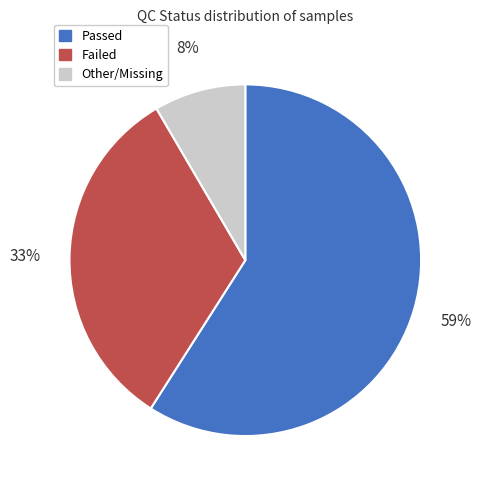

How many slices are in this pie chart?

3